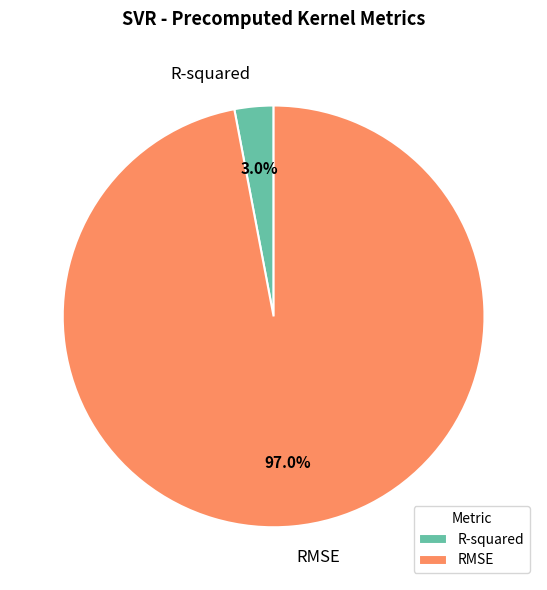

What percentage is the R-squared slice, to the nearest percent?

3%